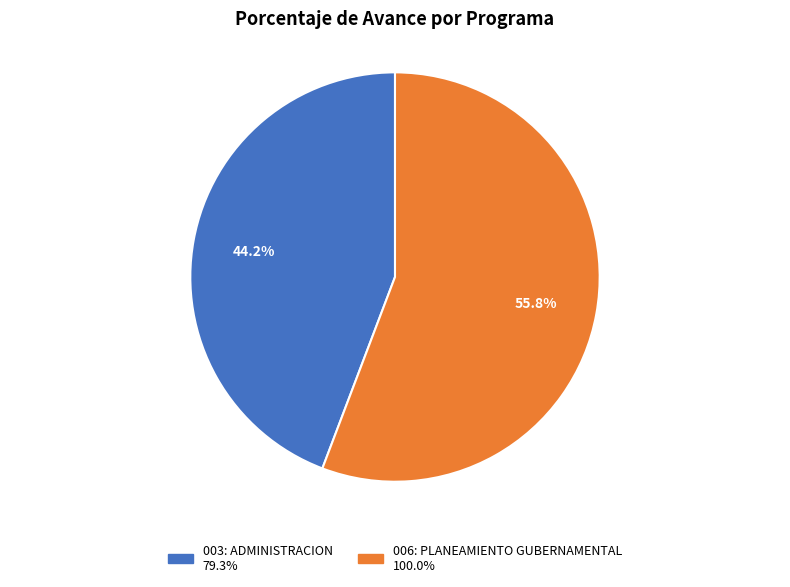

Which has a higher value, 003: ADMINISTRACION or 006: PLANEAMIENTO GUBERNAMENTAL?

006: PLANEAMIENTO GUBERNAMENTAL